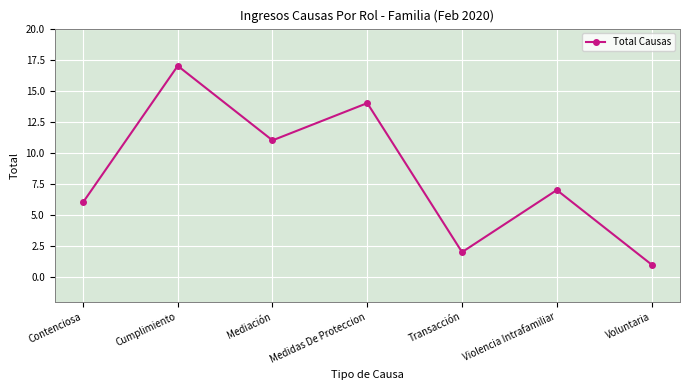

Approximately how many times larger is the value at Cumplimiento compared to Contenciosa?

2.8